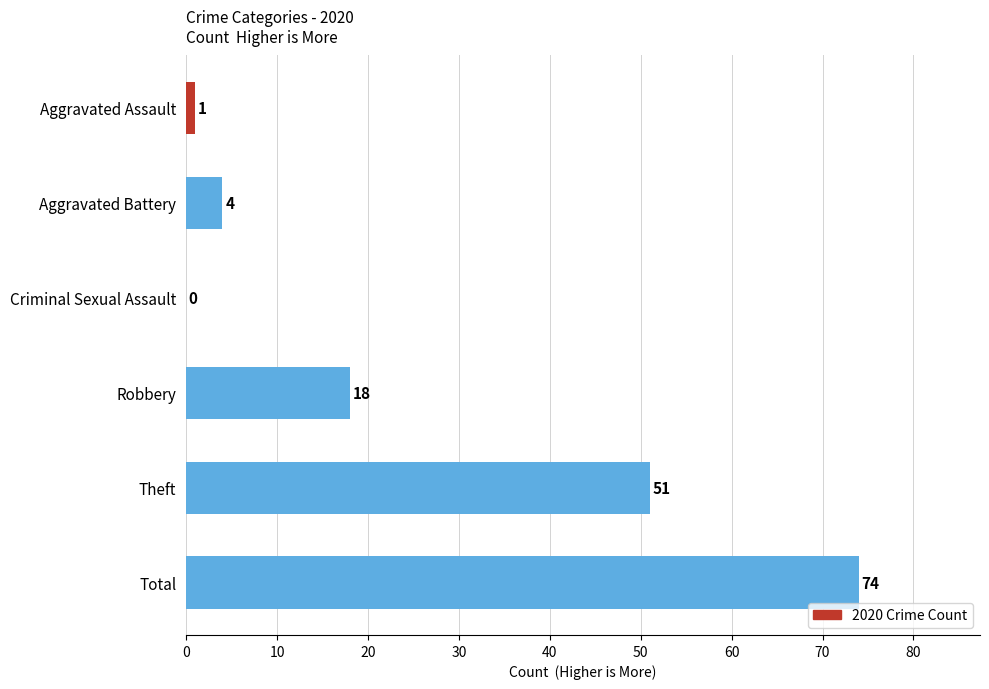

Which category has the highest value across all series?

Total